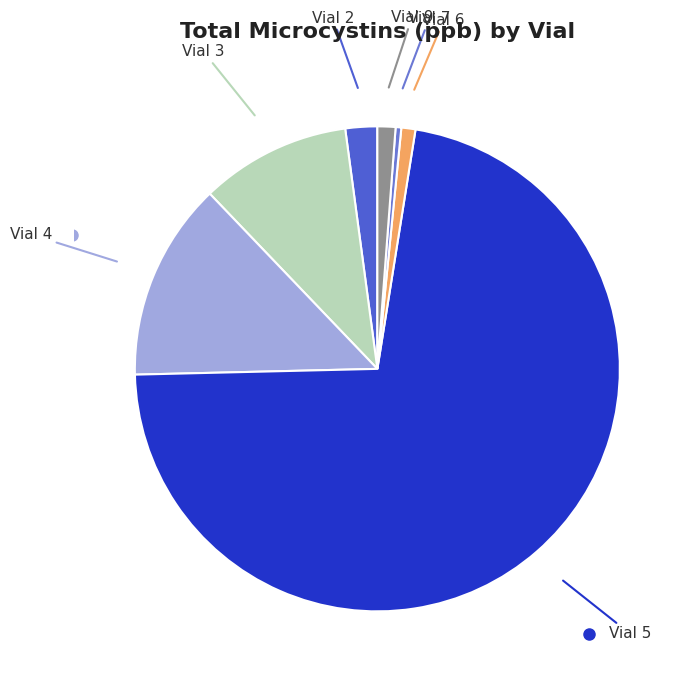

How many slices are in this pie chart?

7